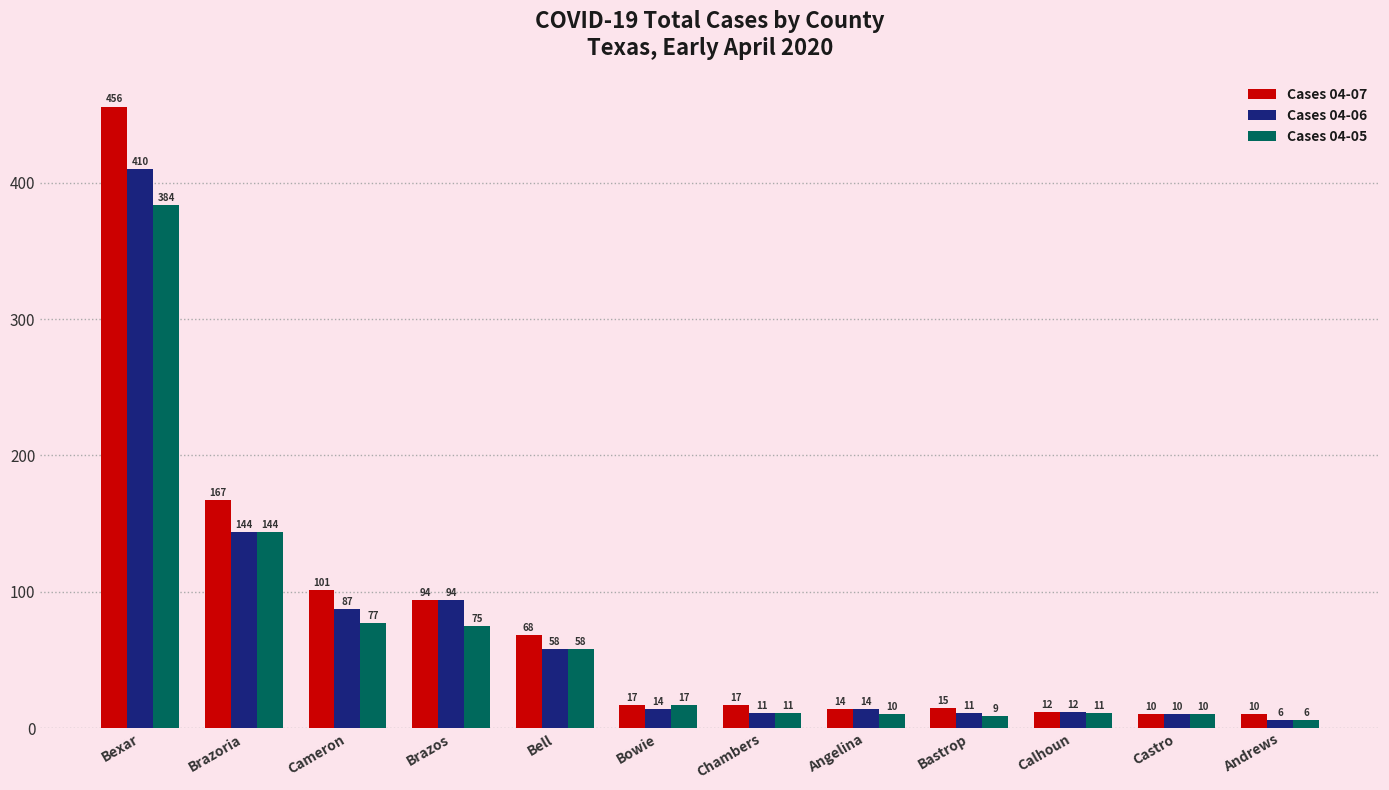

What position from the left is Bastrop?

9